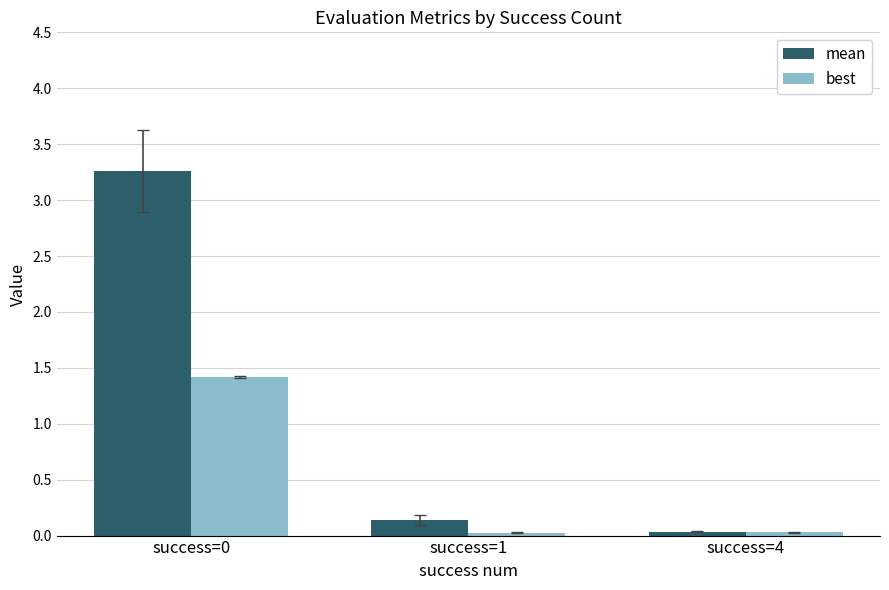

What is the difference between the maximum and minimum values in the mean series?

3.2